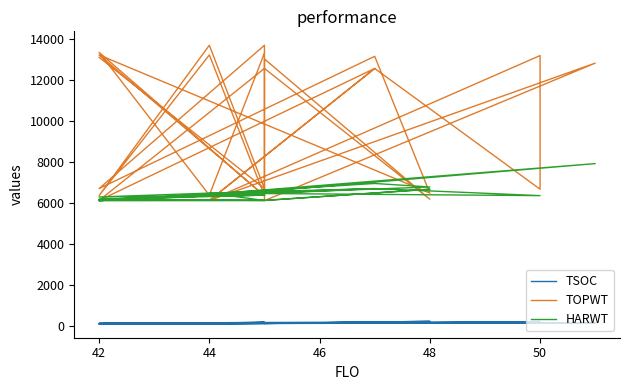

What is the sum of the HARWT values at 9 and 13?

12878